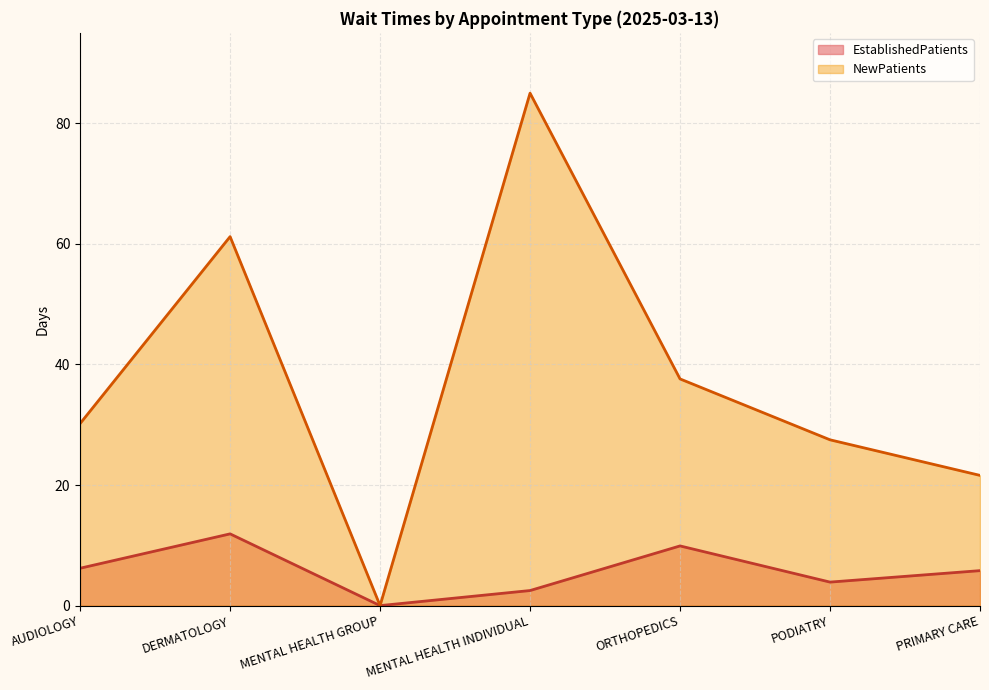

Reading right to left, transcribe all the data shown in this chart.

EstablishedPatients: PRIMARY CARE=5.8	PODIATRY=3.9	ORTHOPEDICS=9.9	MENTAL HEALTH INDIVIDUAL=2.5	MENTAL HEALTH GROUP=0.0	DERMATOLOGY=11.9	AUDIOLOGY=6.2
NewPatients: PRIMARY CARE=21.6	PODIATRY=27.5	ORTHOPEDICS=37.6	MENTAL HEALTH INDIVIDUAL=85.0	MENTAL HEALTH GROUP=0.0	DERMATOLOGY=61.2	AUDIOLOGY=30.2